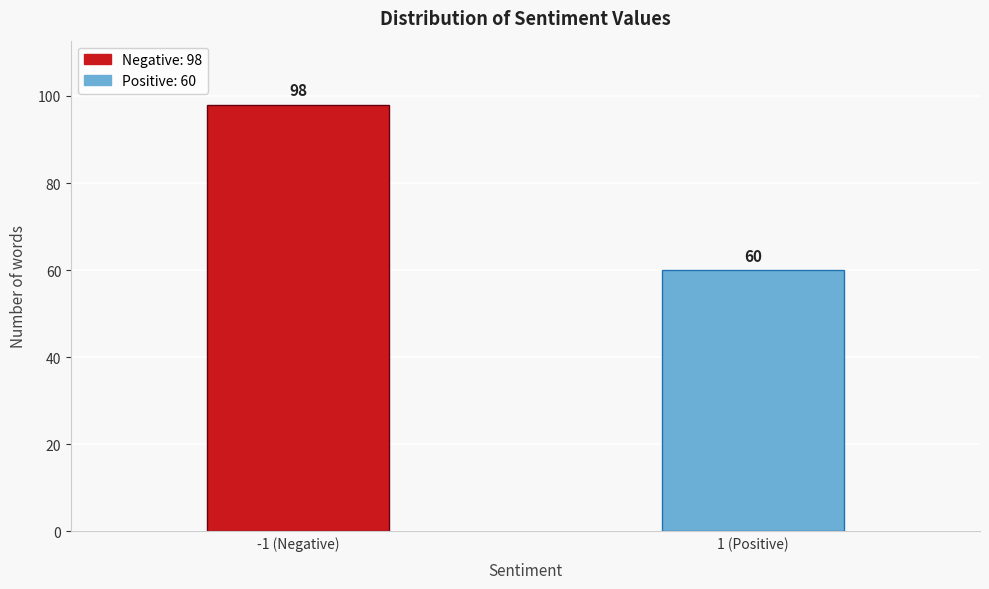

Reading left to right, transcribe all the data shown in this chart.

-1 (Negative)=98	1 (Positive)=60